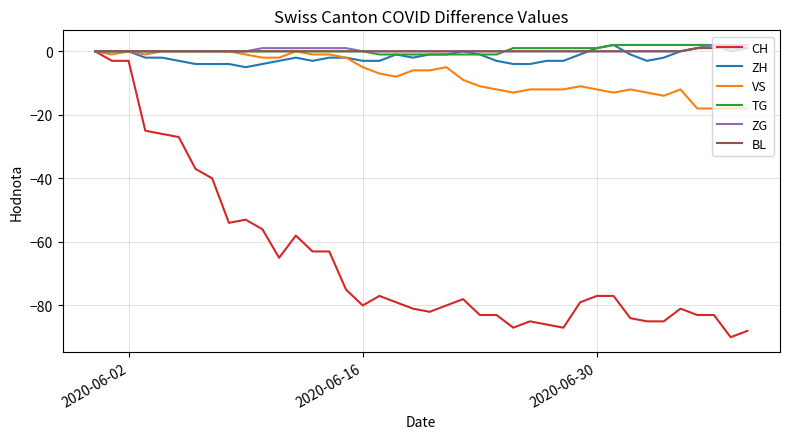

What are all the series names shown in the legend?

CH, ZH, VS, TG, ZG, BL